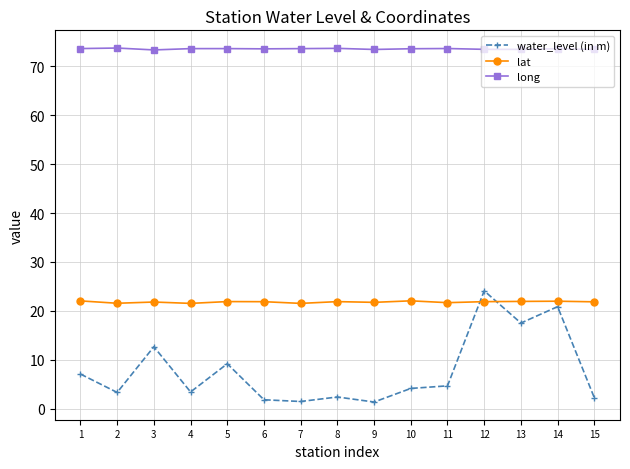

What is the greatest value displayed?

73.8